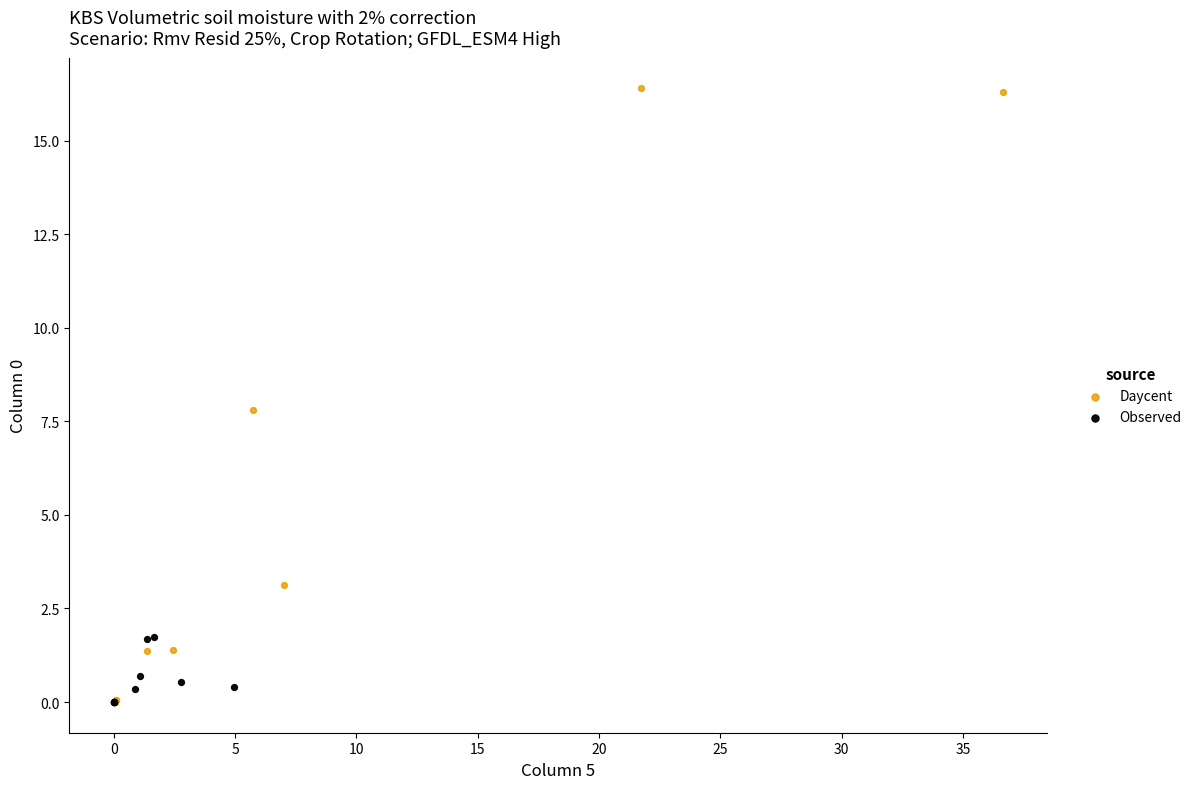

Which series reaches the maximum Y coordinate?

Daycent